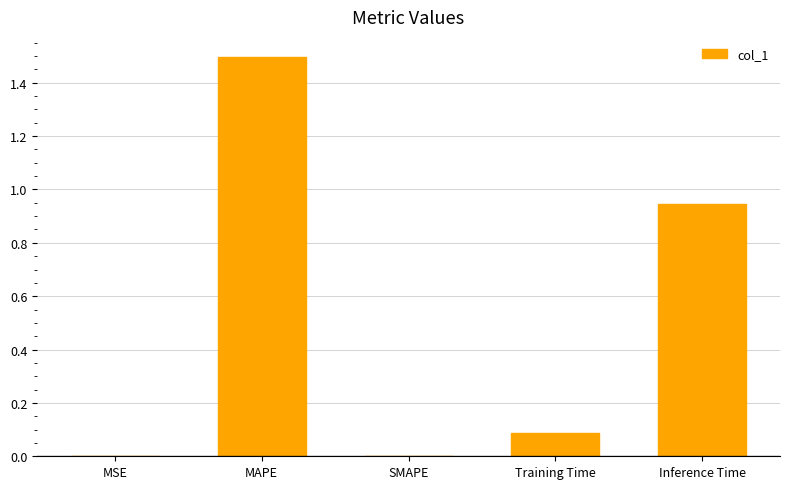

Between Inference Time and MAPE, which is larger?

MAPE